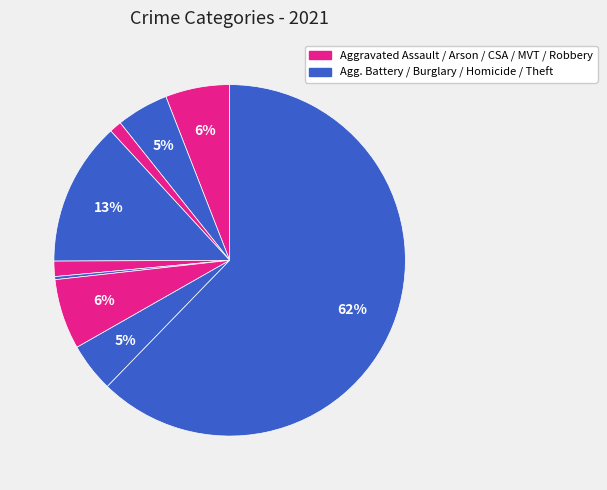

To the nearest percent, what is the difference between the largest and smallest slice percentages?

62%